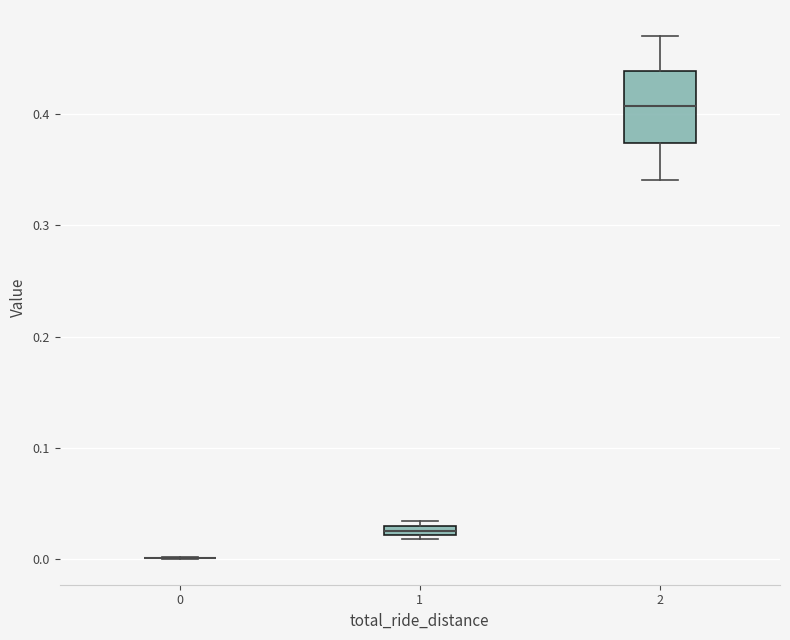

Comparing the boxes themselves (not the whiskers), which one is the tallest?

2